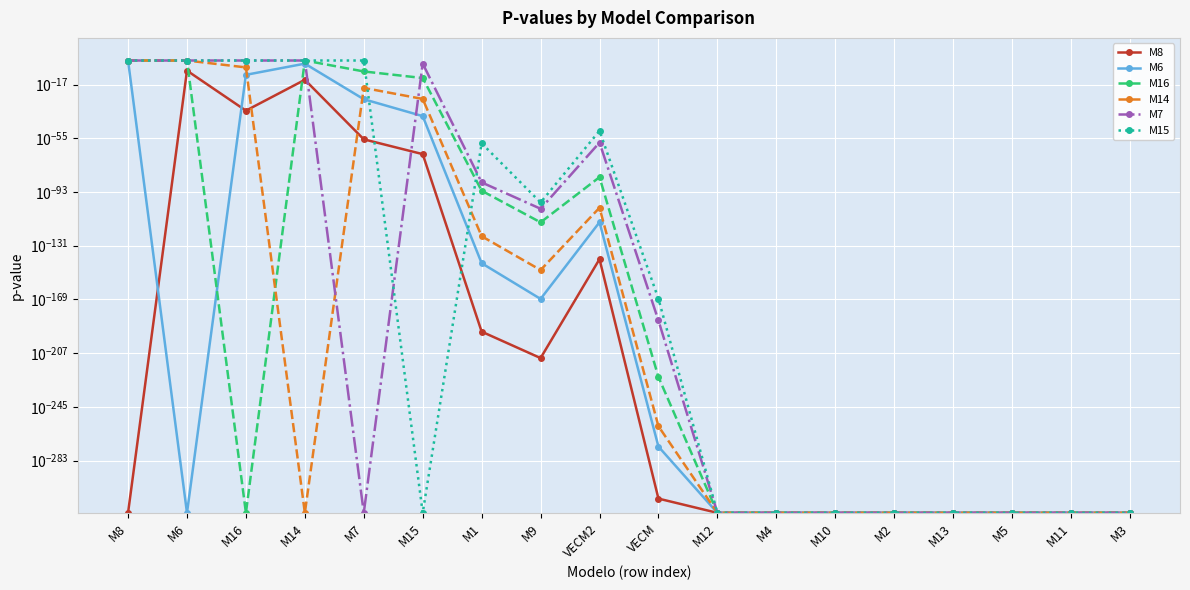

Reading left to right, extract all data points from this chart.

M8: 0.0	0.0	0.0	0.0	0.0	0.0	0.0	0.0	0.0	0.0	0.0	0.0	0.0	0.0	0.0	0.0	0.0	0.0
M6: 1.0	0.0	0.0	0.0	0.0	0.0	0.0	0.0	0.0	0.0	0.0	0.0	0.0	0.0	0.0	0.0	0.0	0.0
M16: 1.0	1.0	0.0	1.0	0.0	0.0	0.0	0.0	0.0	0.0	0.0	0.0	0.0	0.0	0.0	0.0	0.0	0.0
M14: 1.0	1.0	0.0	0.0	0.0	0.0	0.0	0.0	0.0	0.0	0.0	0.0	0.0	0.0	0.0	0.0	0.0	0.0
M7: 1.0	1.0	1.0	1.0	0.0	0.0	0.0	0.0	0.0	0.0	0.0	0.0	0.0	0.0	0.0	0.0	0.0	0.0
M15: 1.0	1.0	1.0	1.0	1.0	0.0	0.0	0.0	0.0	0.0	0.0	0.0	0.0	0.0	0.0	0.0	0.0	0.0